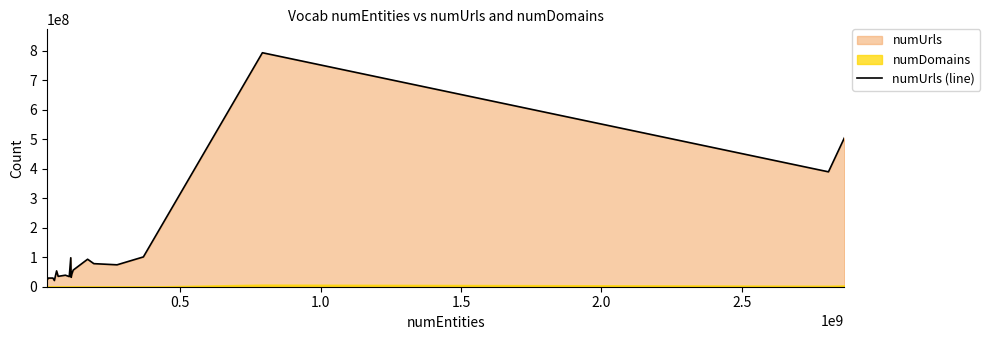

What is the difference between the maximum and second lowest values?

767489175